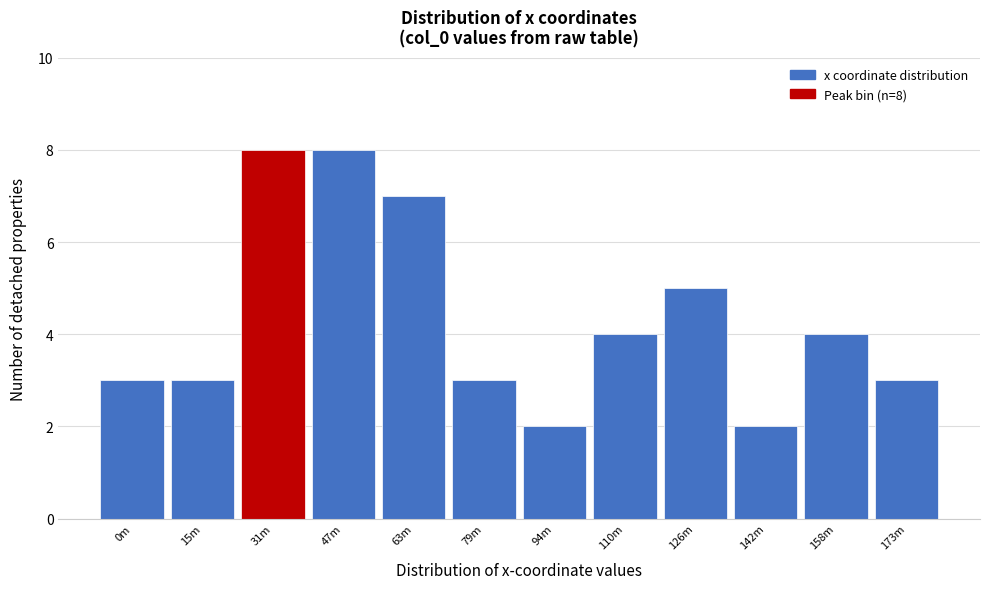

Reading right to left, list all the values displayed in this chart.

3	4	2	5	4	2	3	7	8	8	3	3